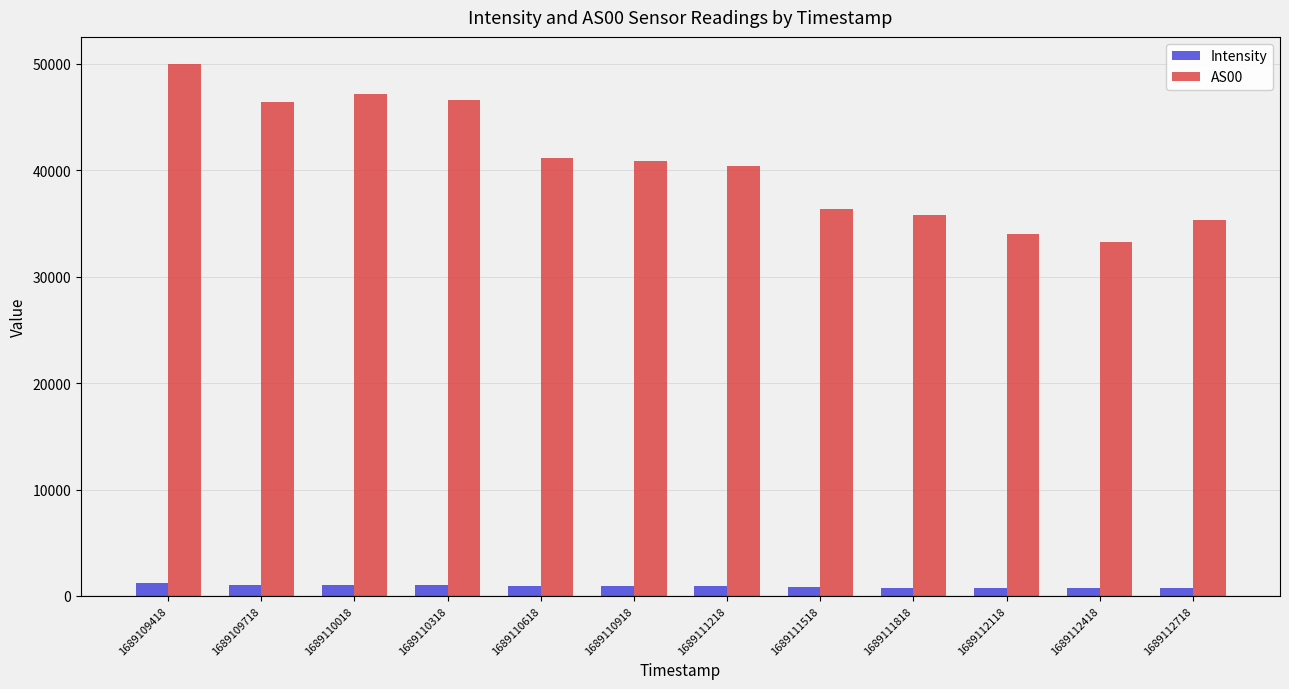

What is the spread (max minus min) of values at 1689110618?

40175.6